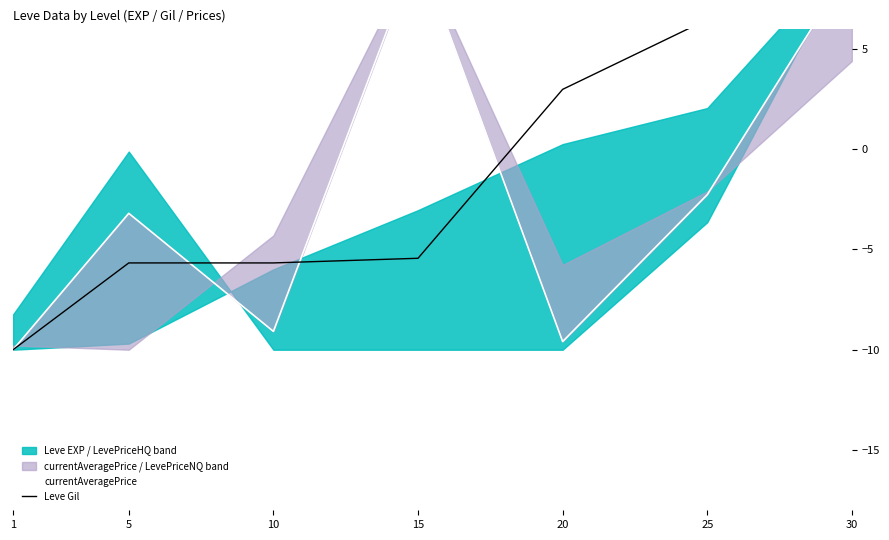

What is the maximum value for Leve Gil?

10.0